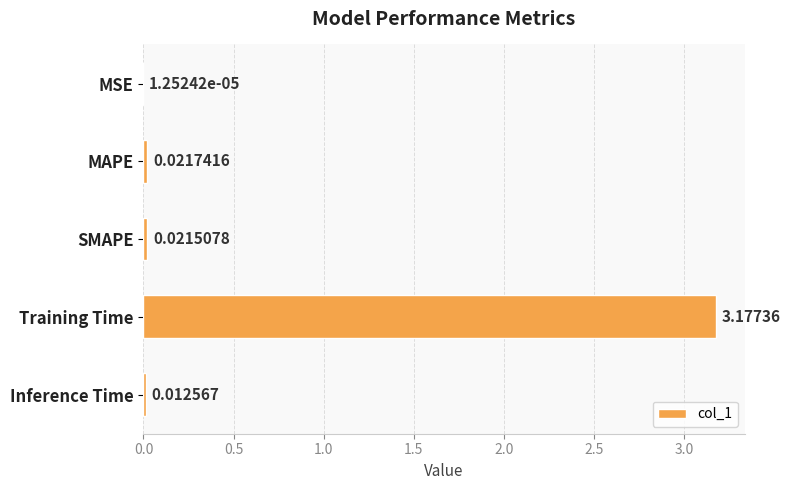

Which label corresponds to the largest value in the chart?

Training Time